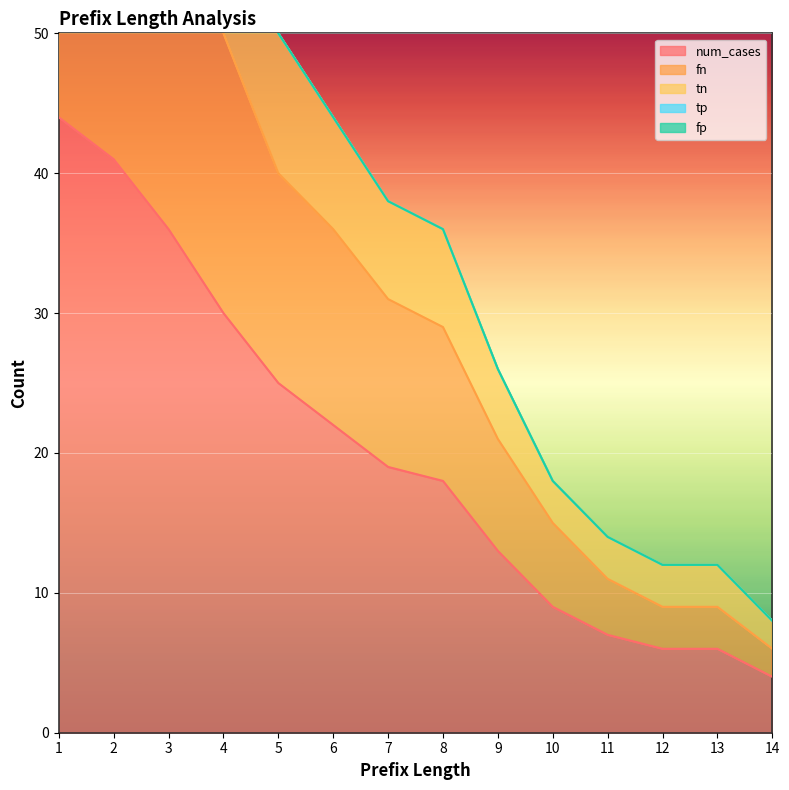

How many values in the tn series exceed 38?

6